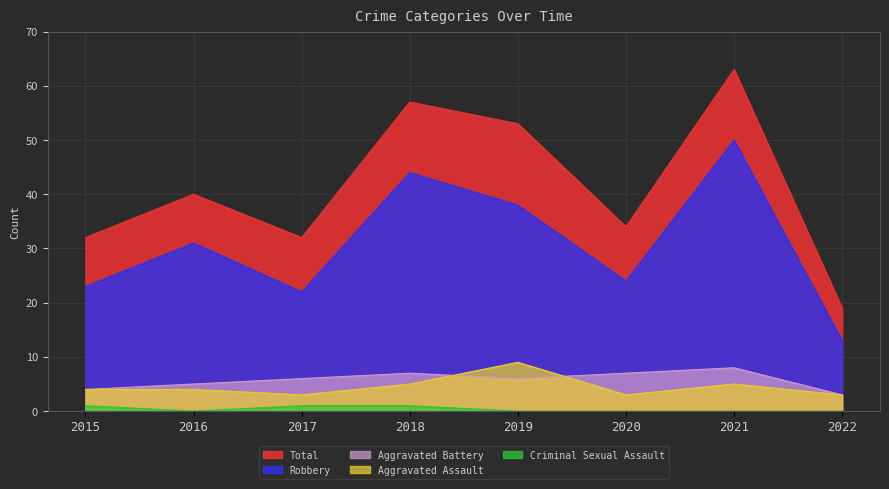

True or false: Robbery and Total intersect in this chart.

False